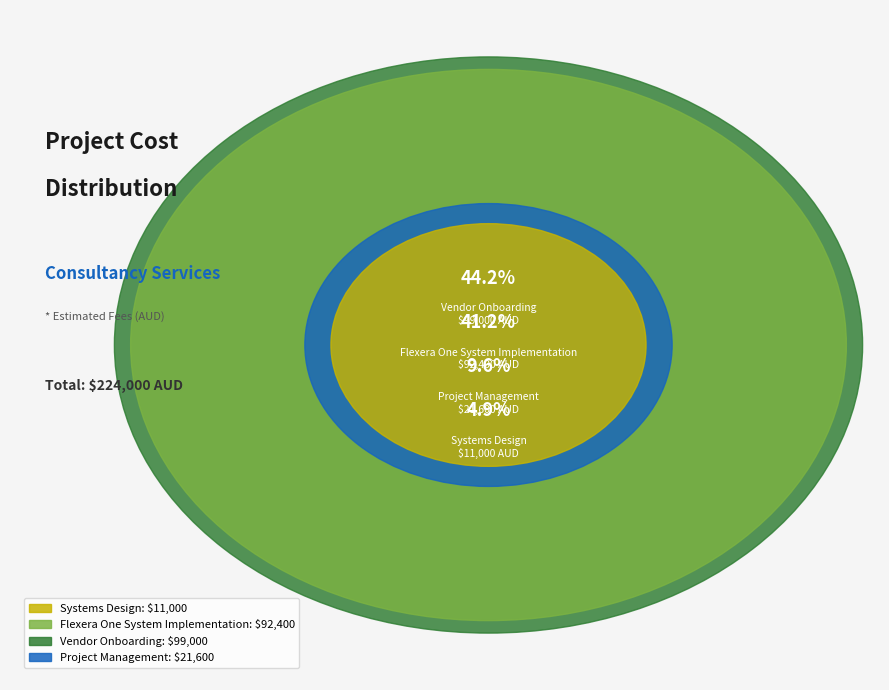

The Project Management slice represents 10% of the pie. True or false?

True